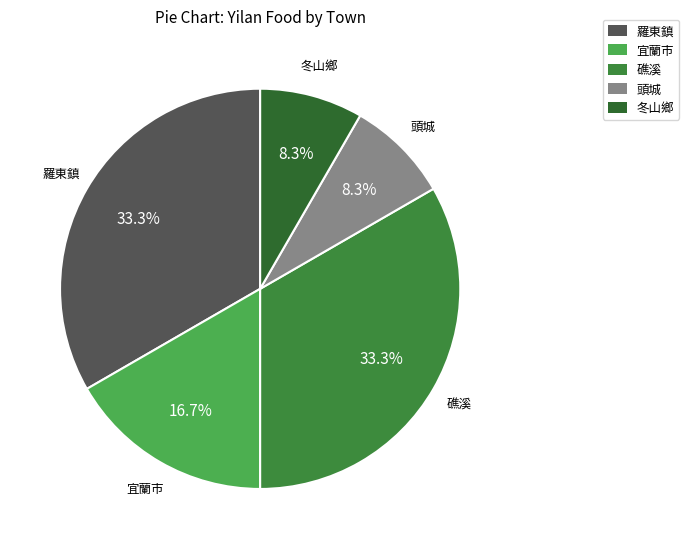

To the nearest percent, what is the difference between the 冬山鄉 and 羅東鎮 slice percentages?

25%